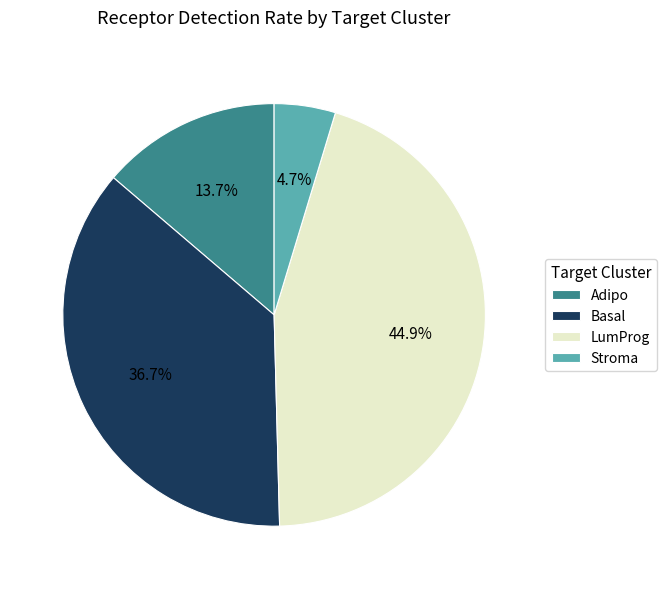

What percentage is the Adipo slice, to the nearest percent?

14%